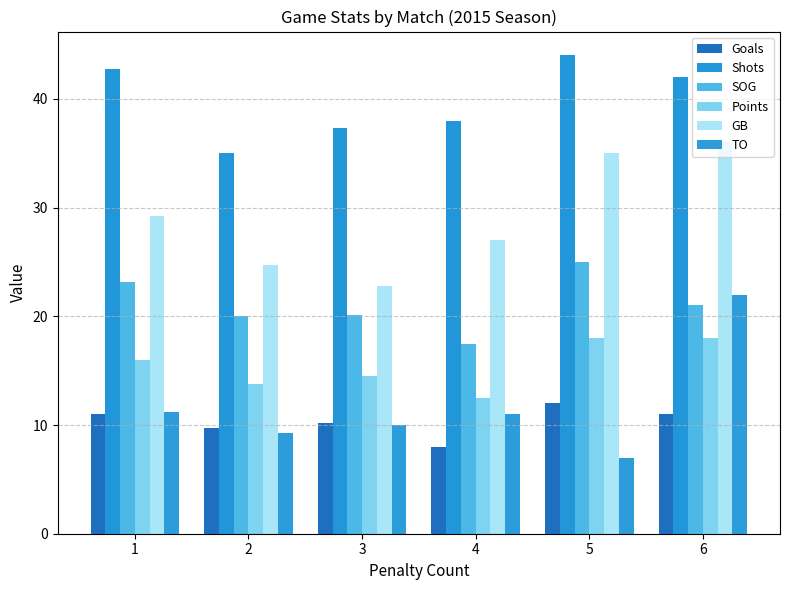

At which label is Goals closest to 10?

3